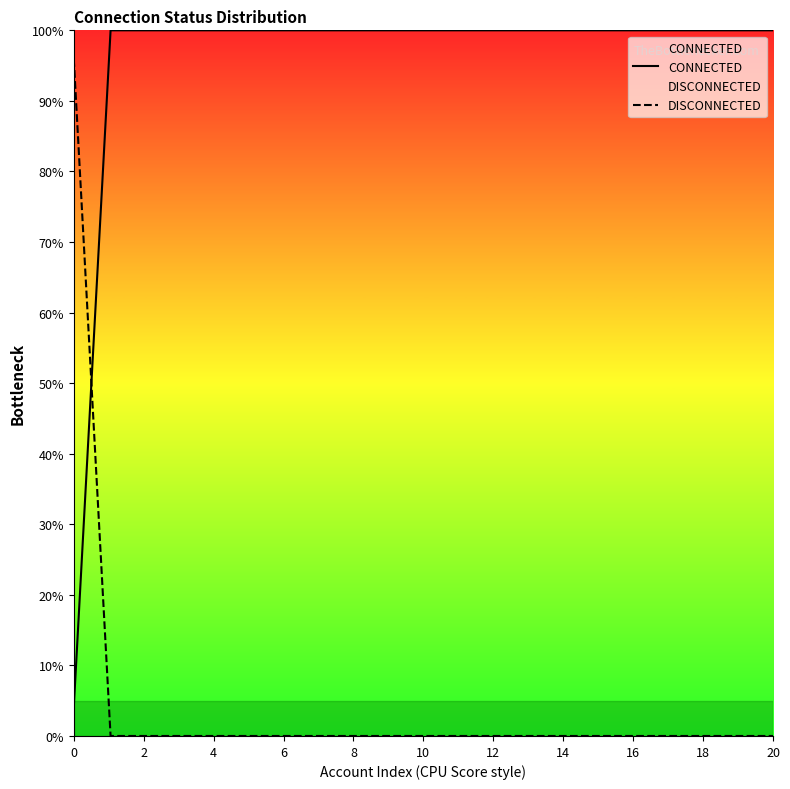

List the series in order of their peak value, highest first.

CONNECTED, DISCONNECTED